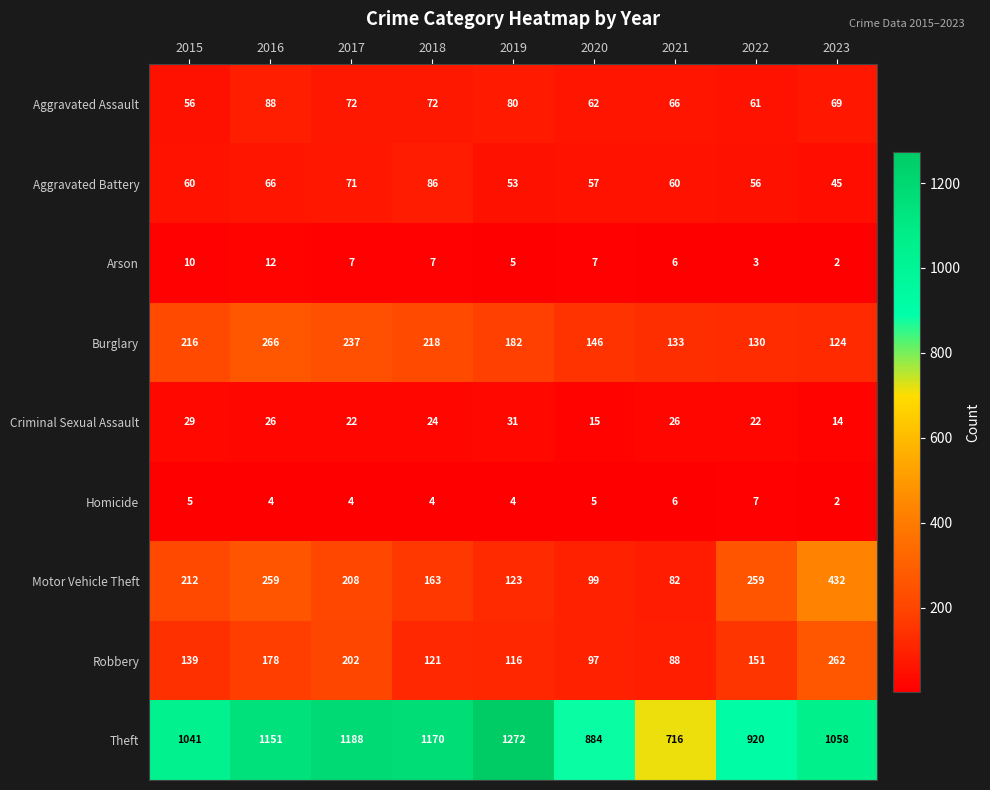

Which category has the highest value in the Burglary series?

2016